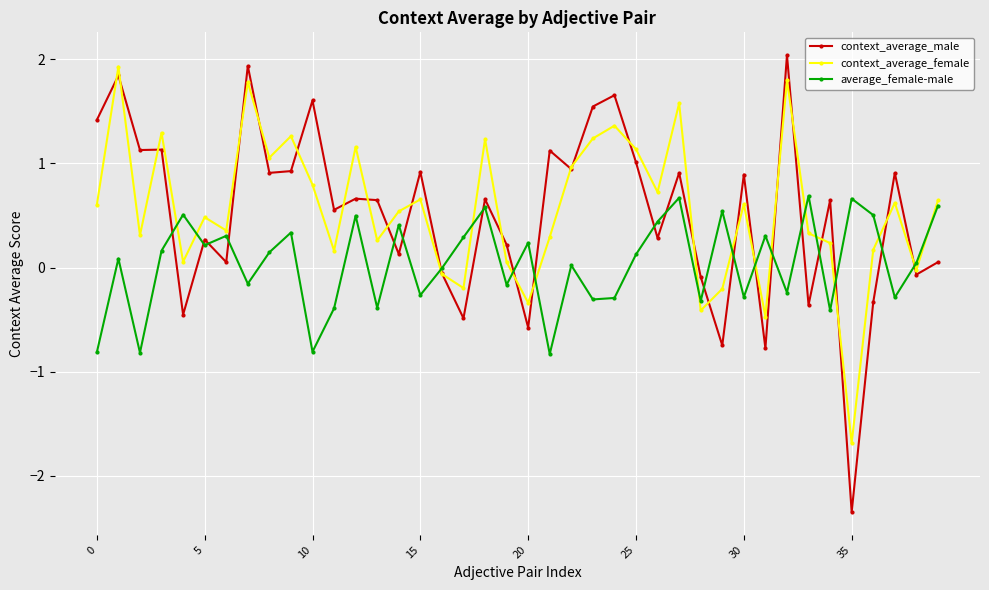

What is the minimum value shown in the chart?

-2.3